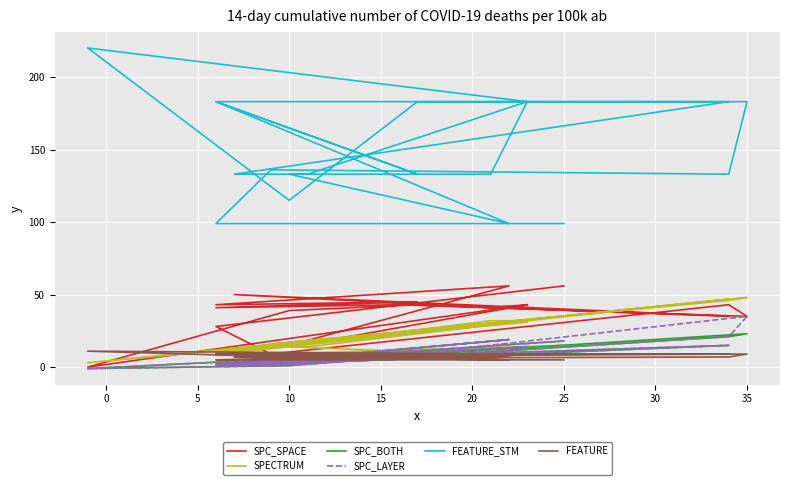

What is the maximum value for SPC_LAYER?

35